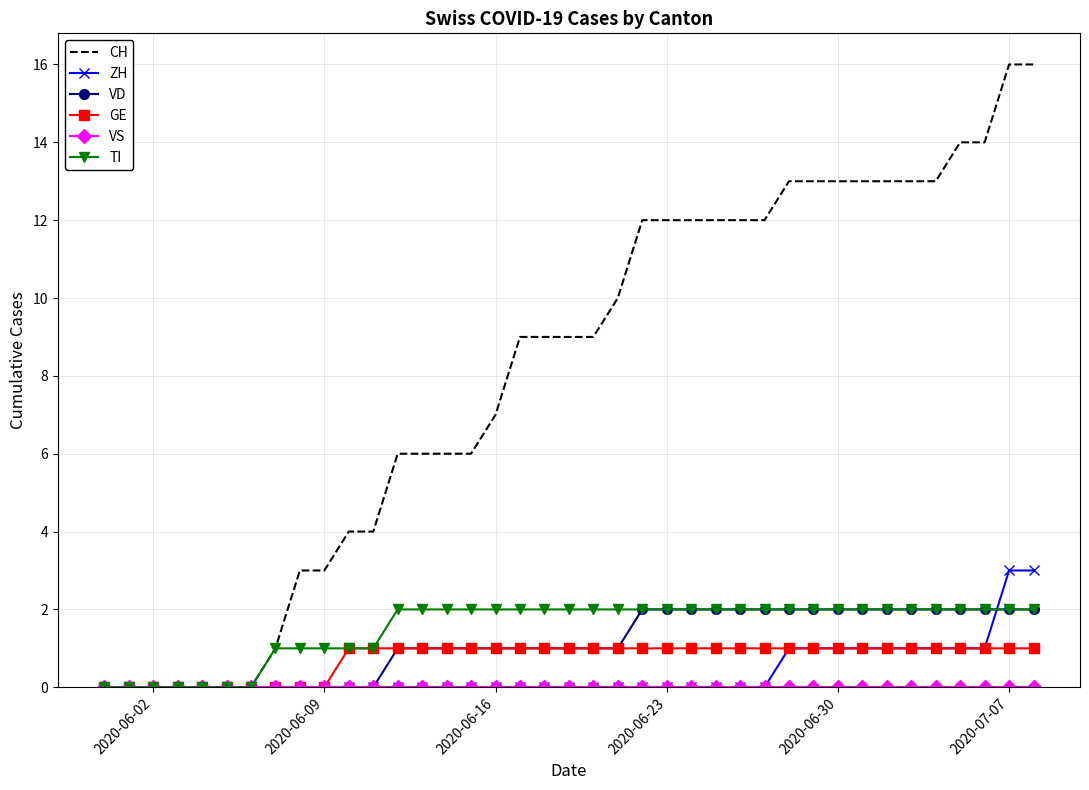

Which series has the largest total across all categories?

CH